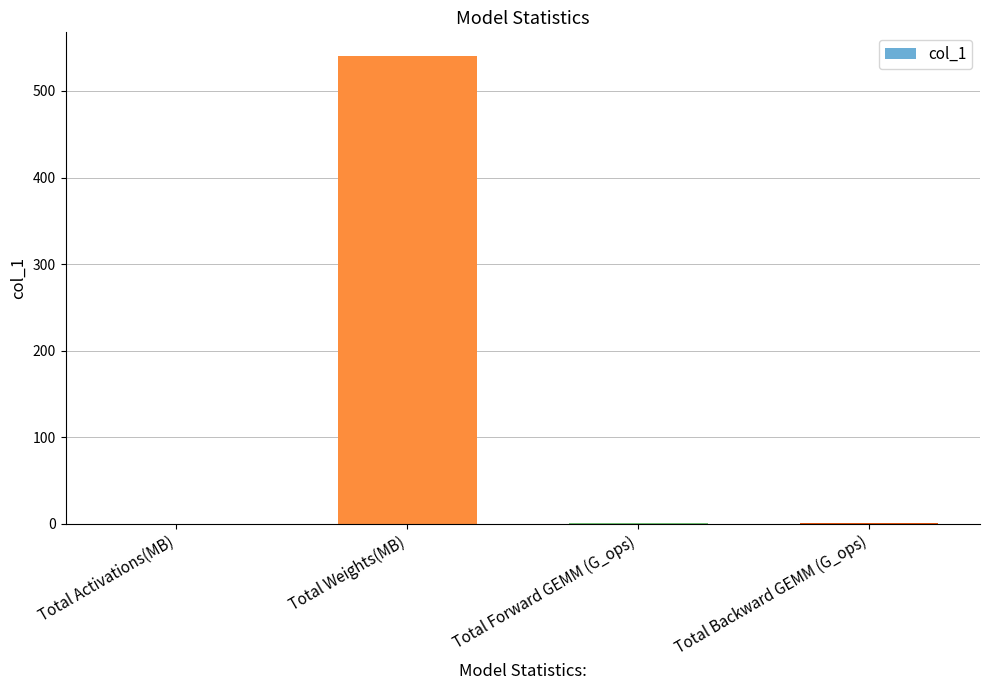

What is the difference between the values at Total Forward GEMM (G_ops) and Total Weights(MB)?

540.1